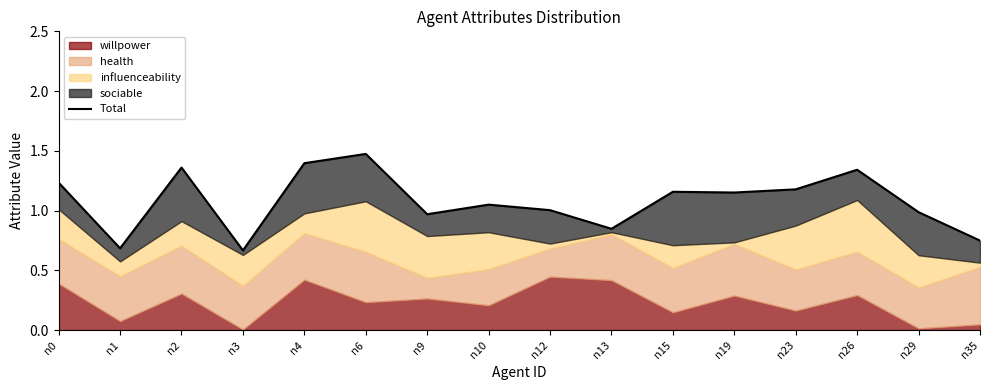

Is it true that the value at n4 is 1.4?

True